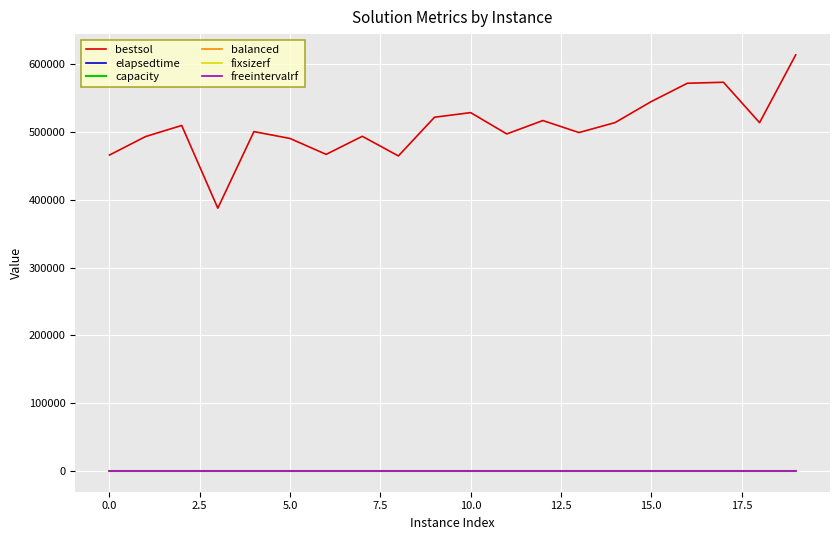

How many interior local valleys does the bestsol series have?

6